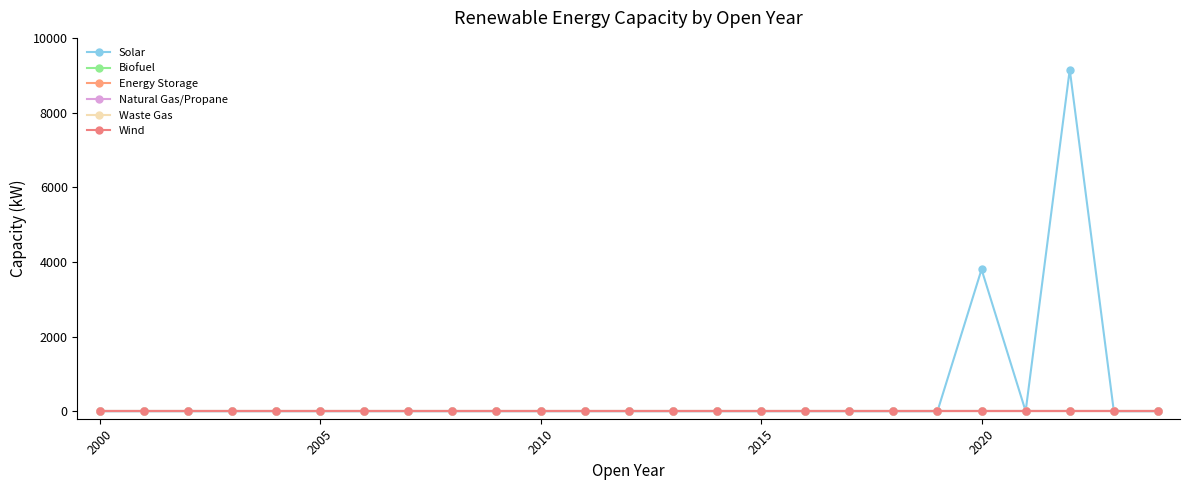

What is the maximum value shown in the chart?

9150